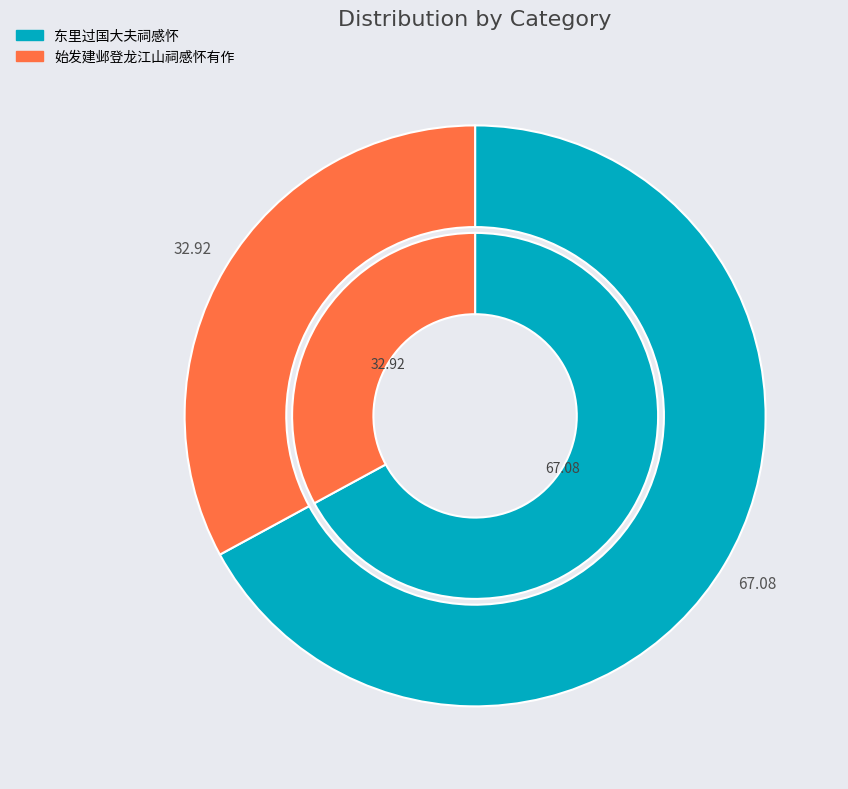

To the nearest percent, what is the combined percentage of 东里过国大夫祠感怀 and 东里过国大夫祠感怀?

67%